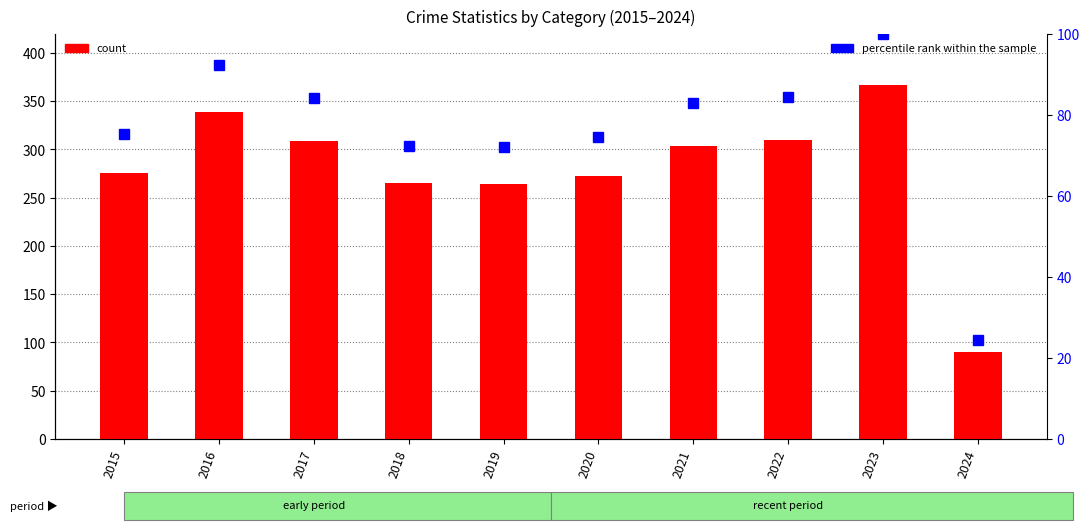

At how many categories does at least one series exceed 318?

2